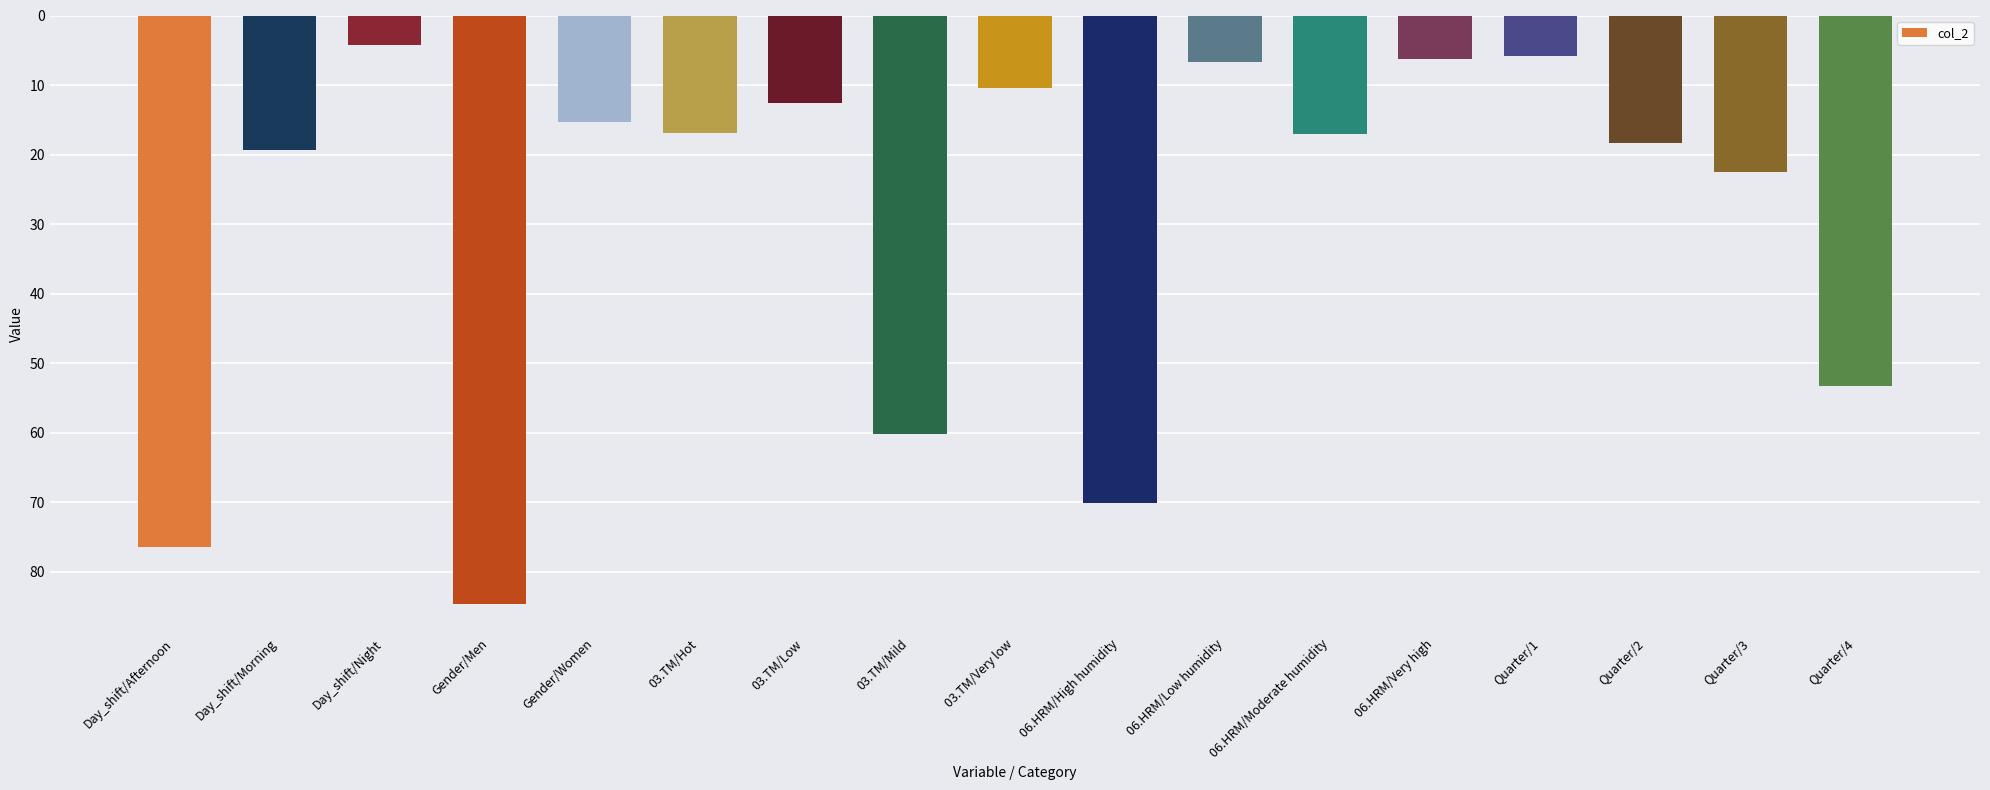

The value at Quarter/4 is 53.2. True or false?

True